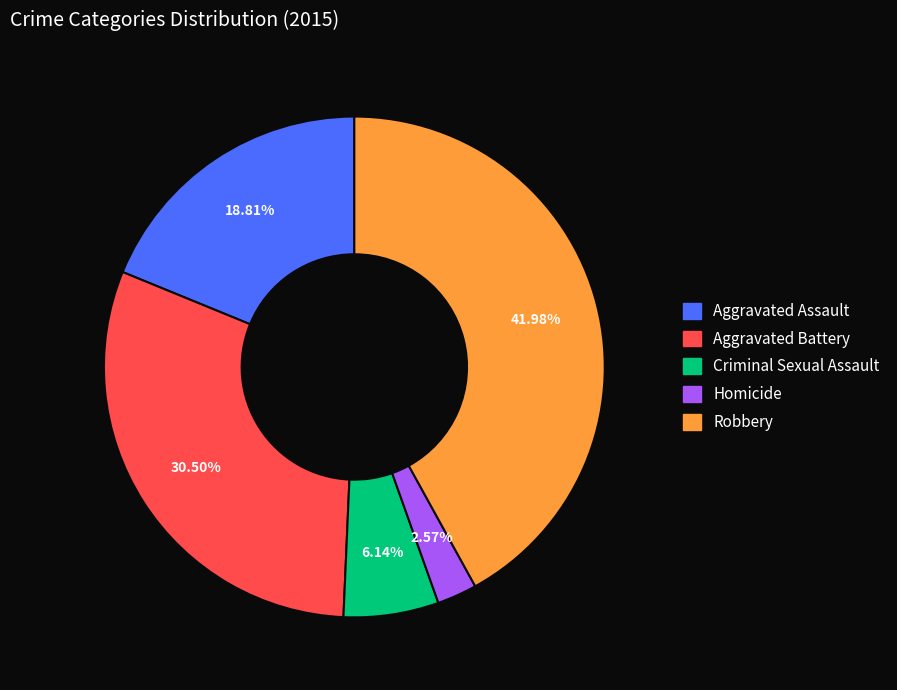

Is there a majority slice in this chart?

No